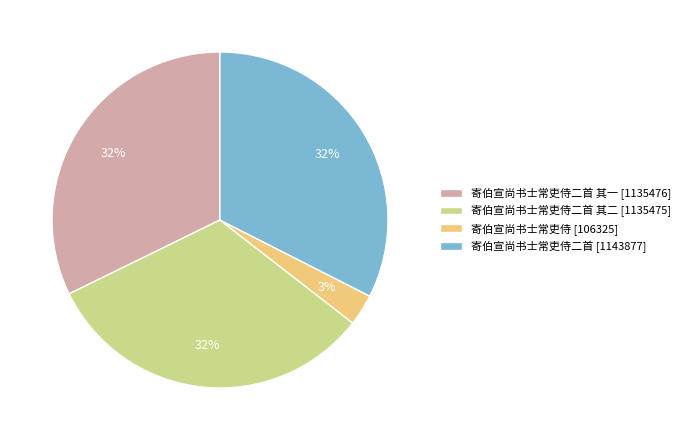

Do 寄伯宣尚书士常吏侍二首 其二 [1135475] and 寄伯宣尚书士常吏侍二首 [1143877] together represent more than half of the pie?

Yes